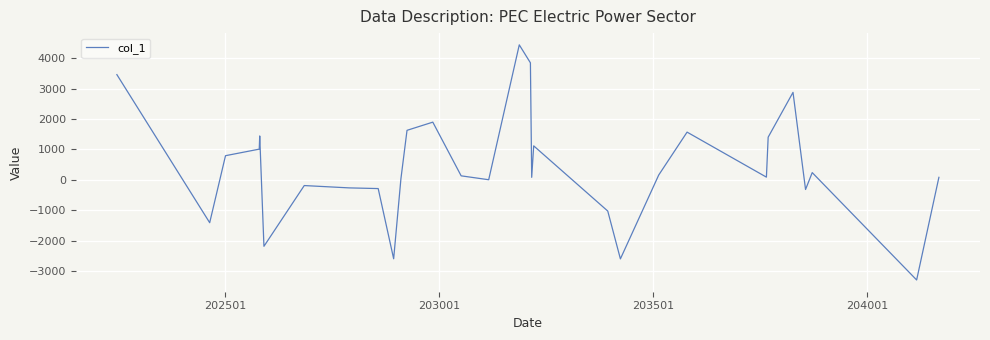

What is the minimum value shown in the chart?

-3299.3